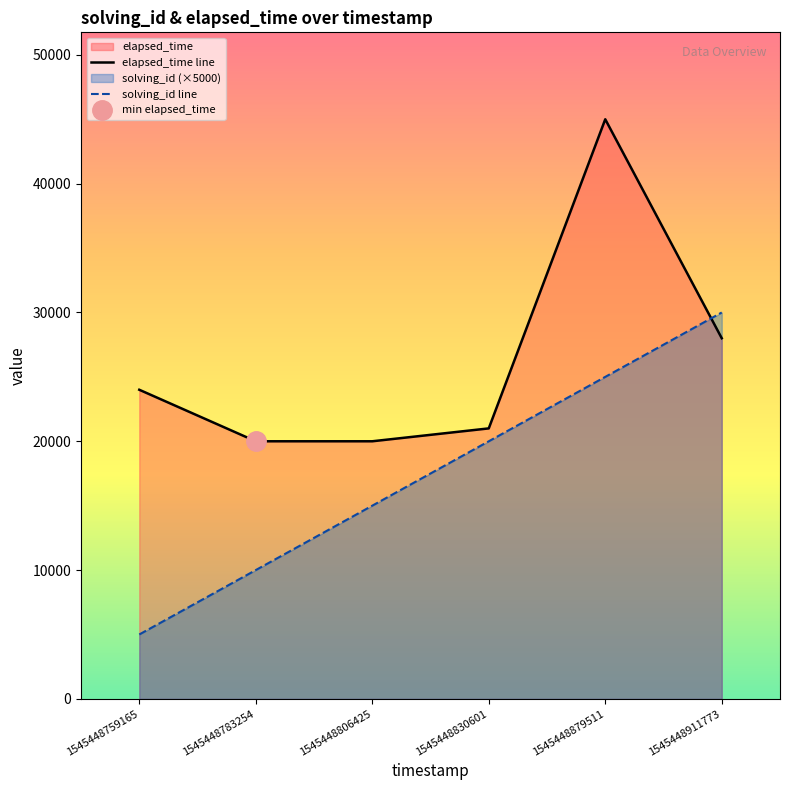

Is the value of solving_id line at 1545448830601 greater than the value of elapsed_time line at 1545448759165?

No